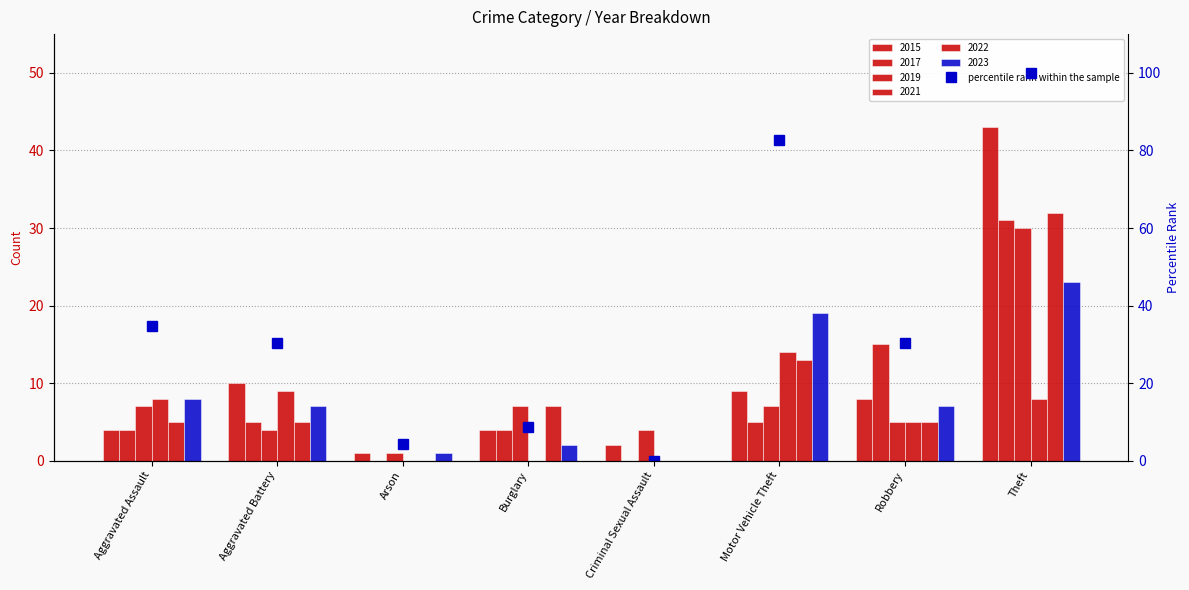

What is the change in value from Aggravated Battery to Burglary?

-21.7